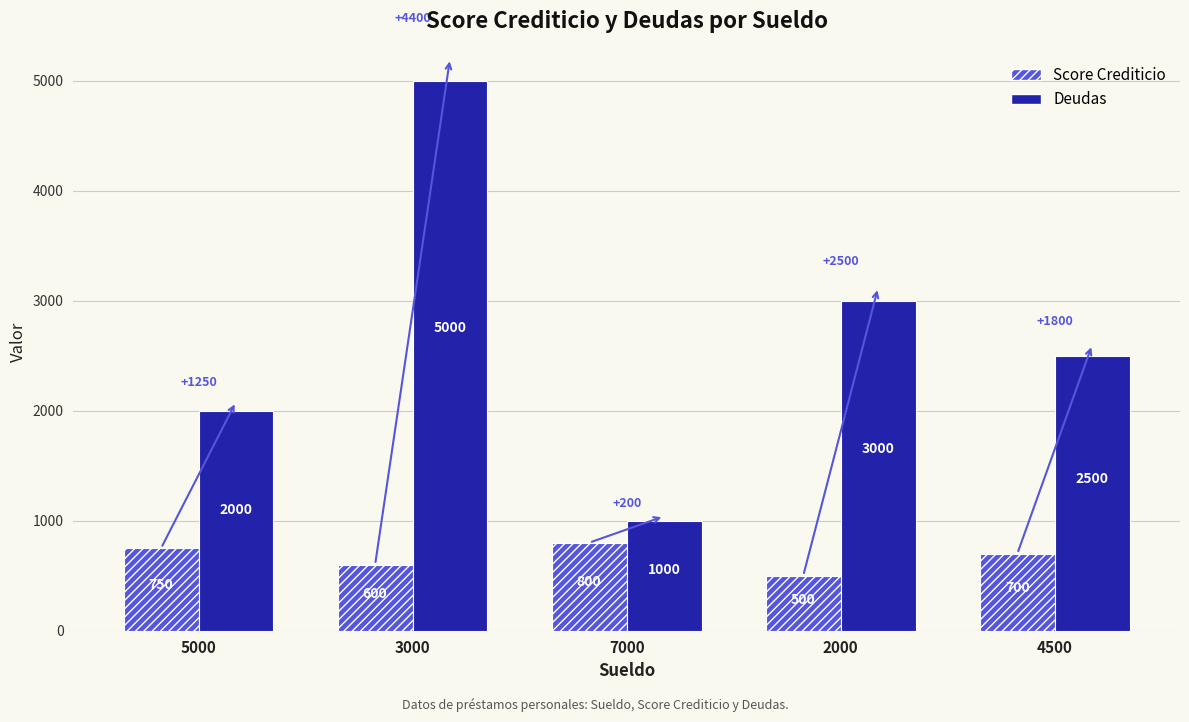

Which series changed the most between 5000 and 4500?

Deudas